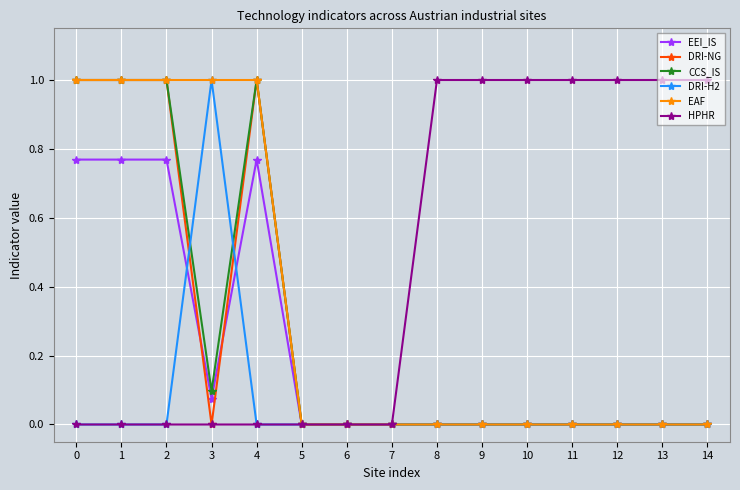

What is the total value across all series at 3?

2.2